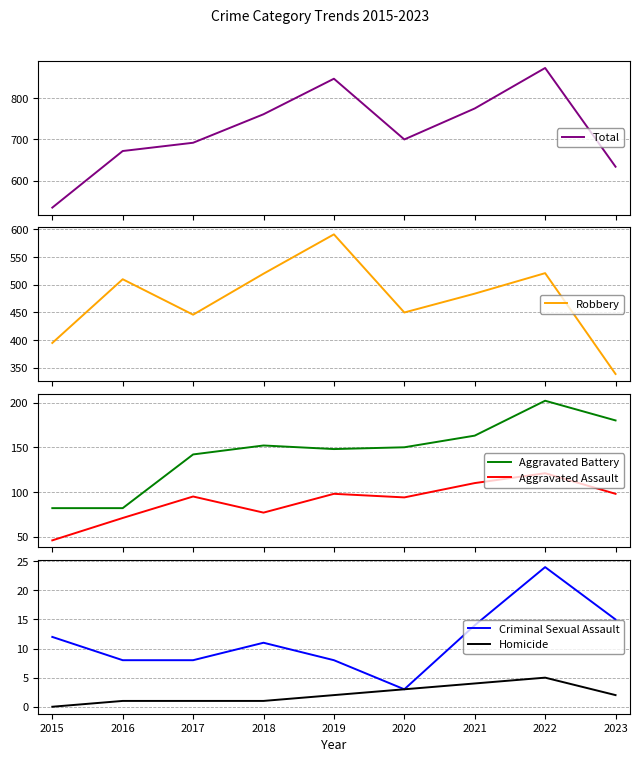

What are all the series names shown in the legend?

Total, Robbery, Aggravated Battery, Aggravated Assault, Criminal Sexual Assault, Homicide